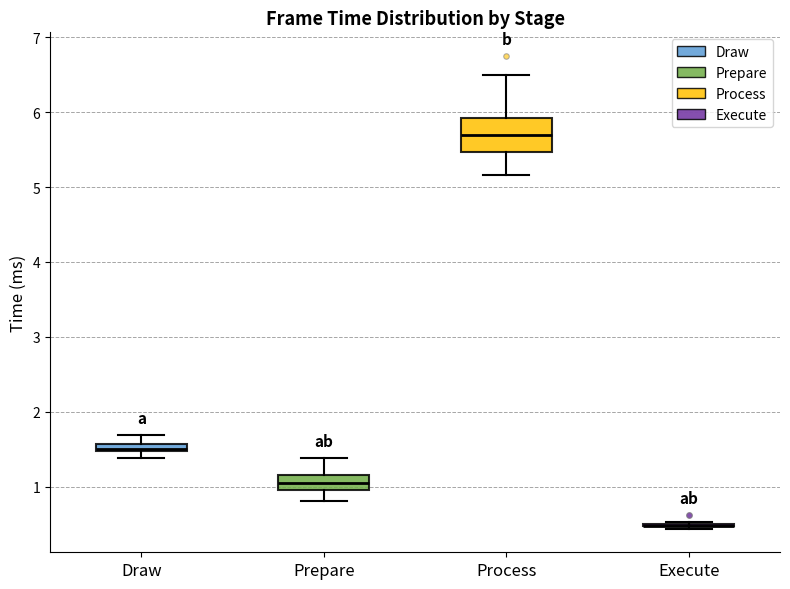

Which box is the tallest, from its lower edge to its upper edge?

Process